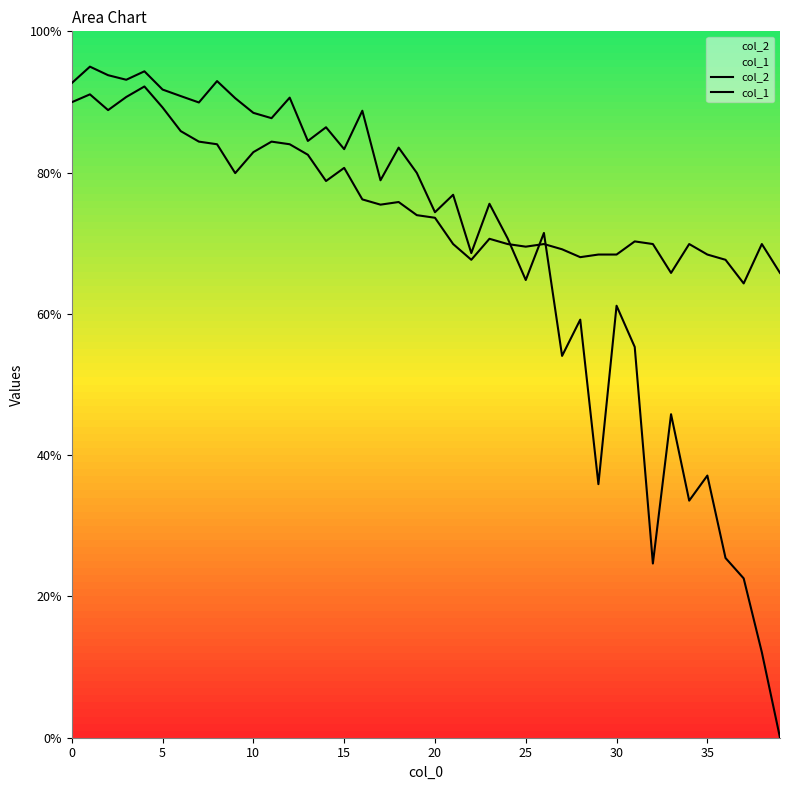

What is the difference between the col_2 values at 33 and 10?

17.1